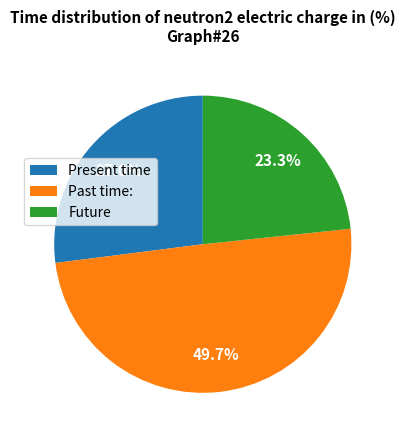

Which slice is the smallest?

Future